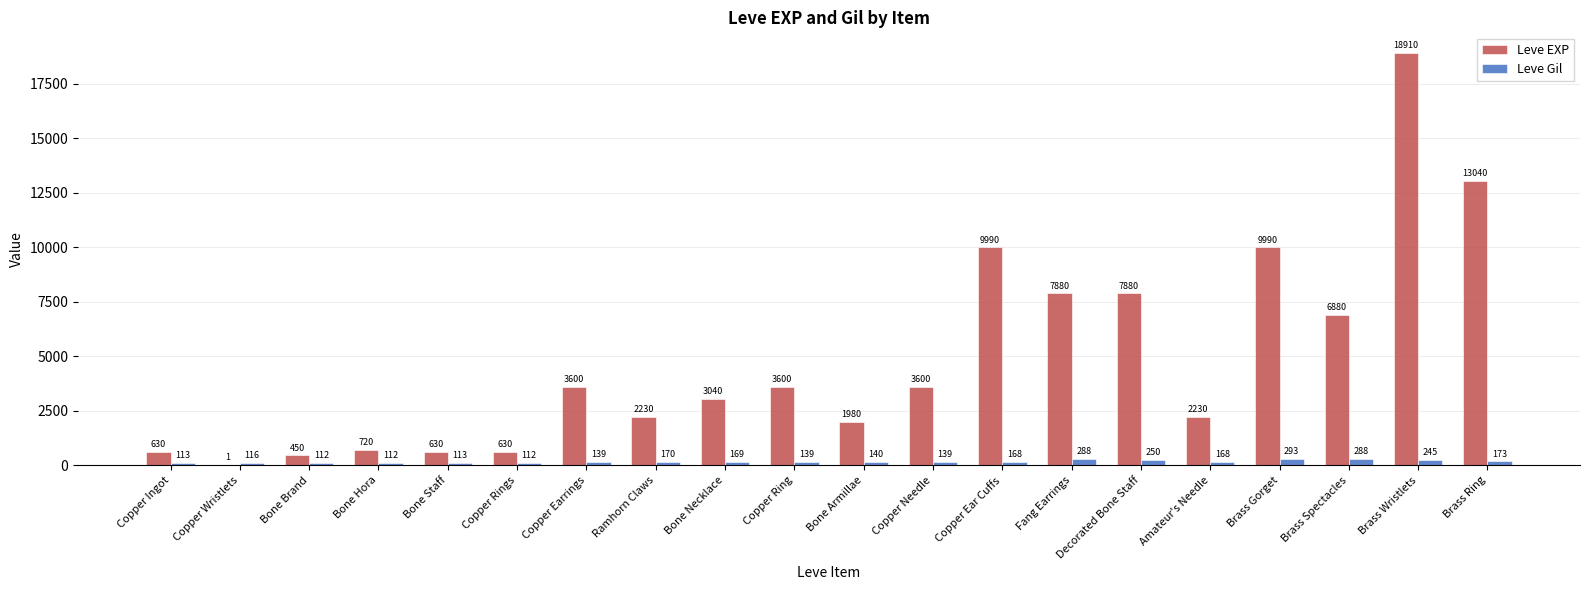

Which series has the widest spread of values?

Leve EXP